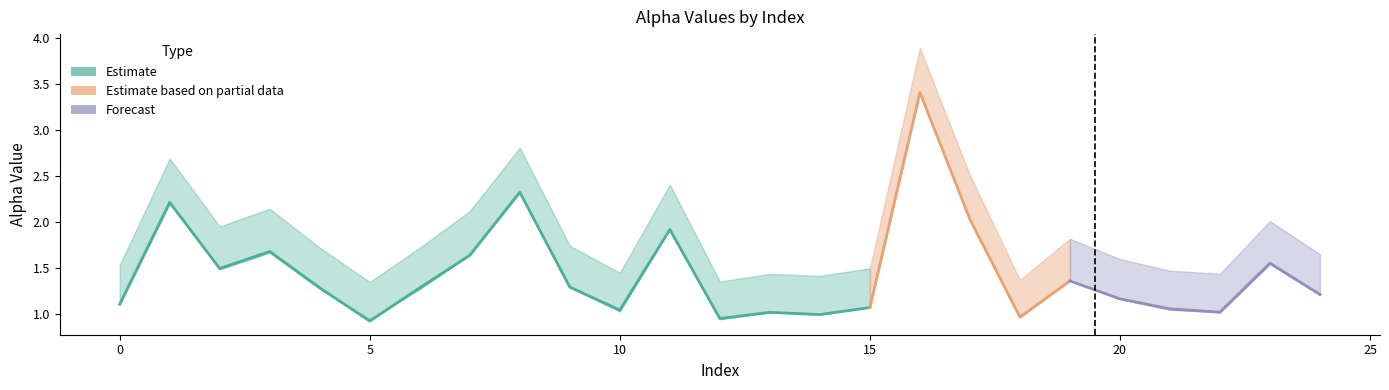

Which category has the lowest value across all series?

5